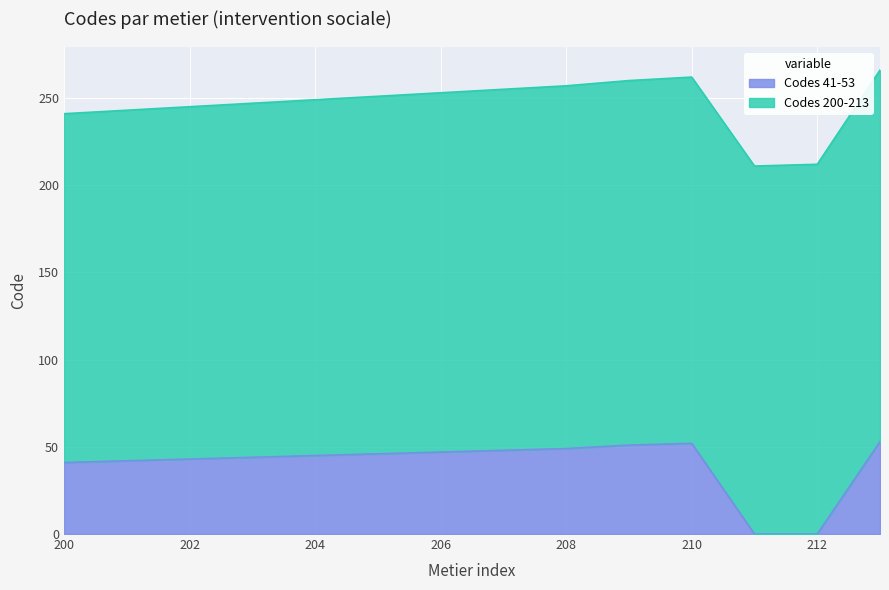

Read the value at 210.

52